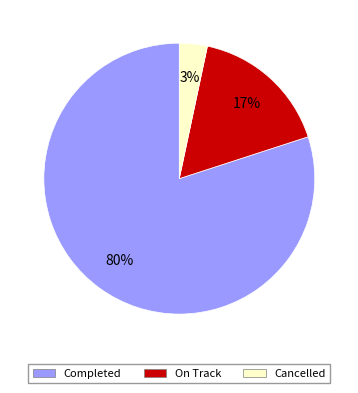

Rank the categories by value from highest to lowest.

Completed, On Track, Cancelled